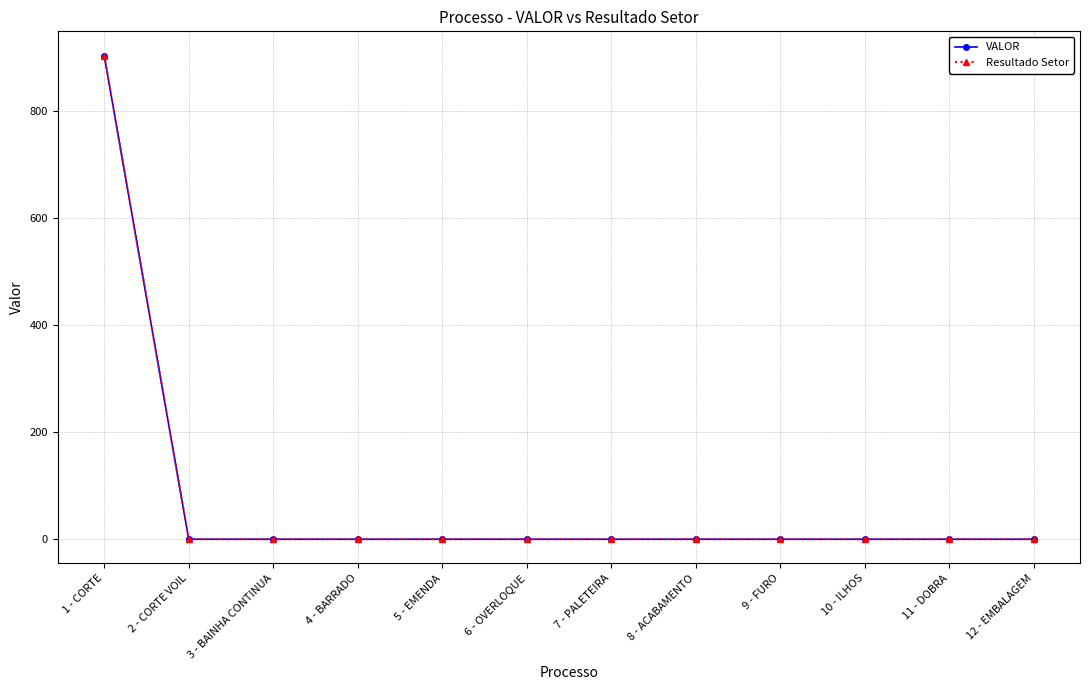

Does the chart have visible grid lines?

Yes